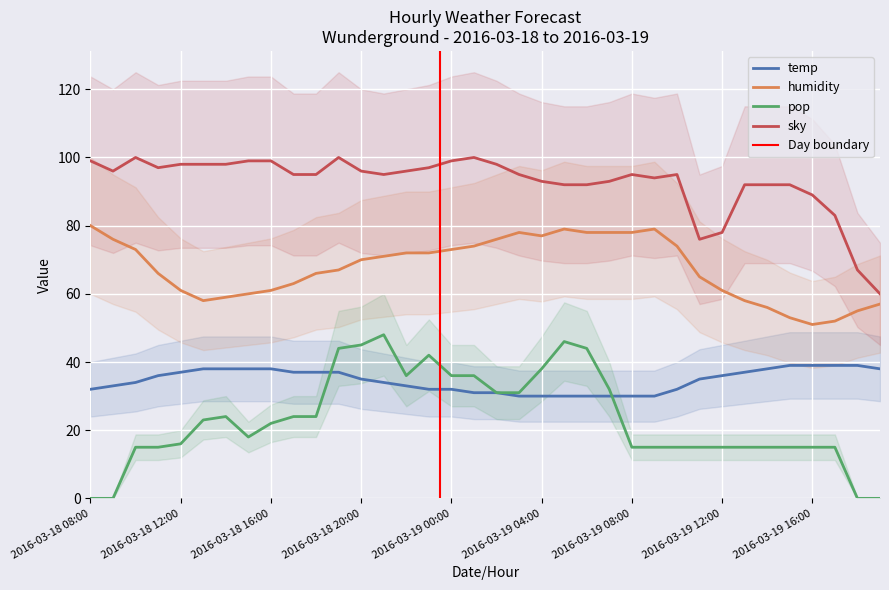

What is the difference between the second highest and minimum values in the temp series?

9